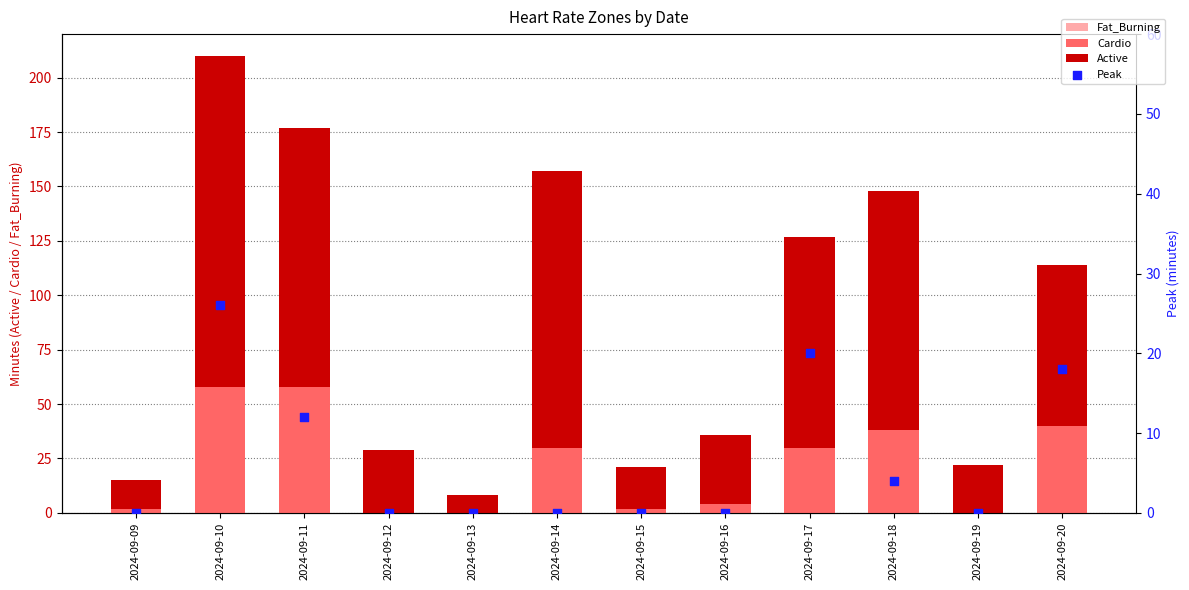

Which series contains the highest Y value?

Active